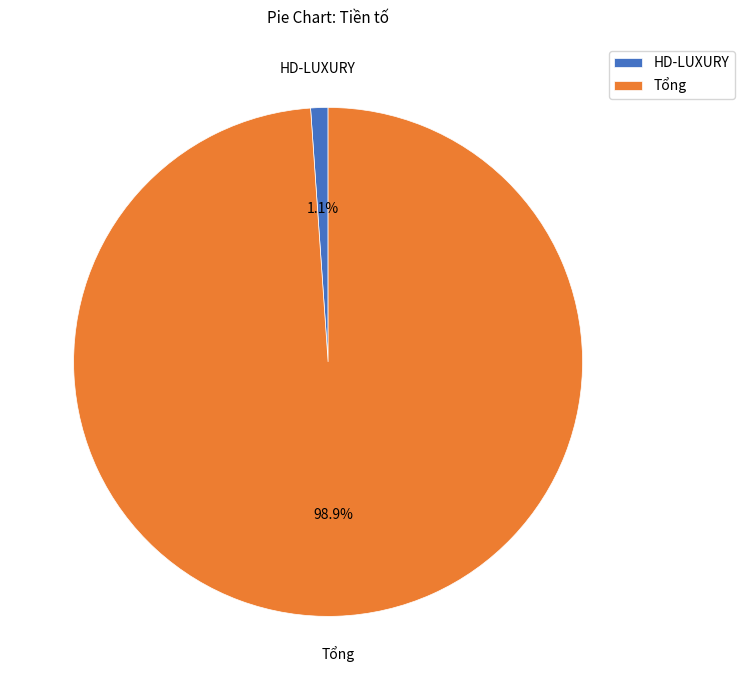

To the nearest percent, what is the combined percentage of HD-LUXURY and Tổng?

100%